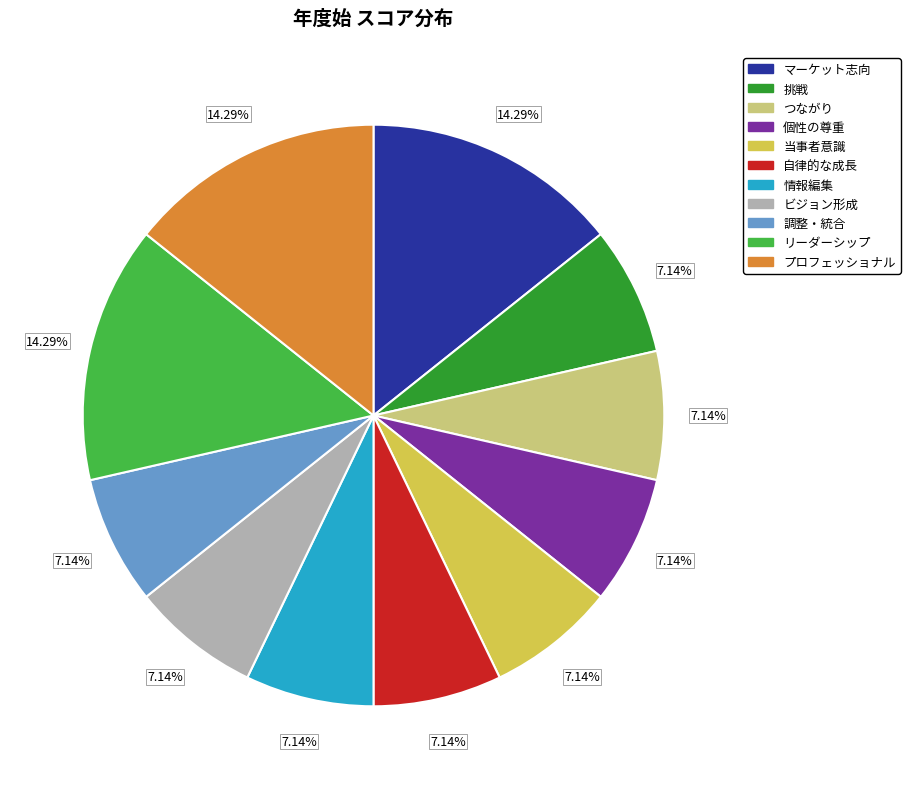

How many segments does this pie chart have?

11